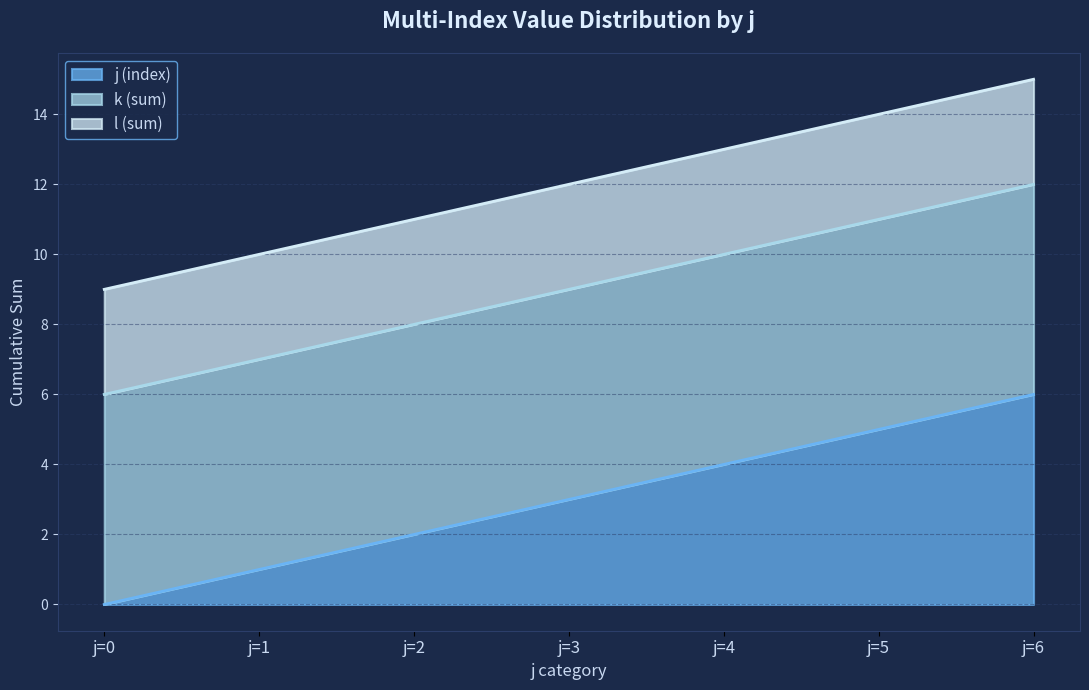

At which category is the sum across all series the highest?

j=6